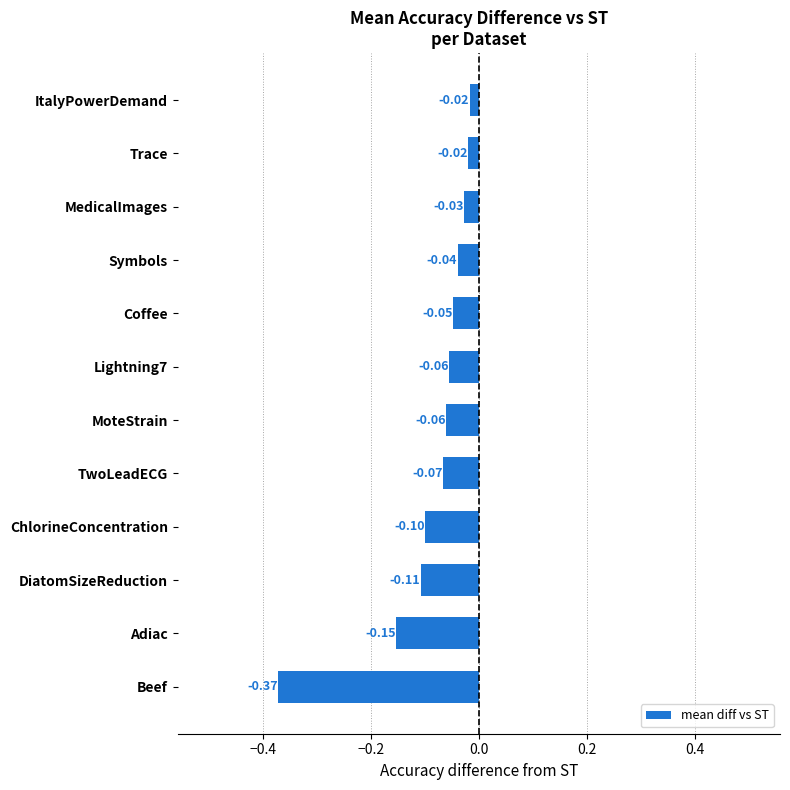

Which category has the lowest value across all series?

Beef